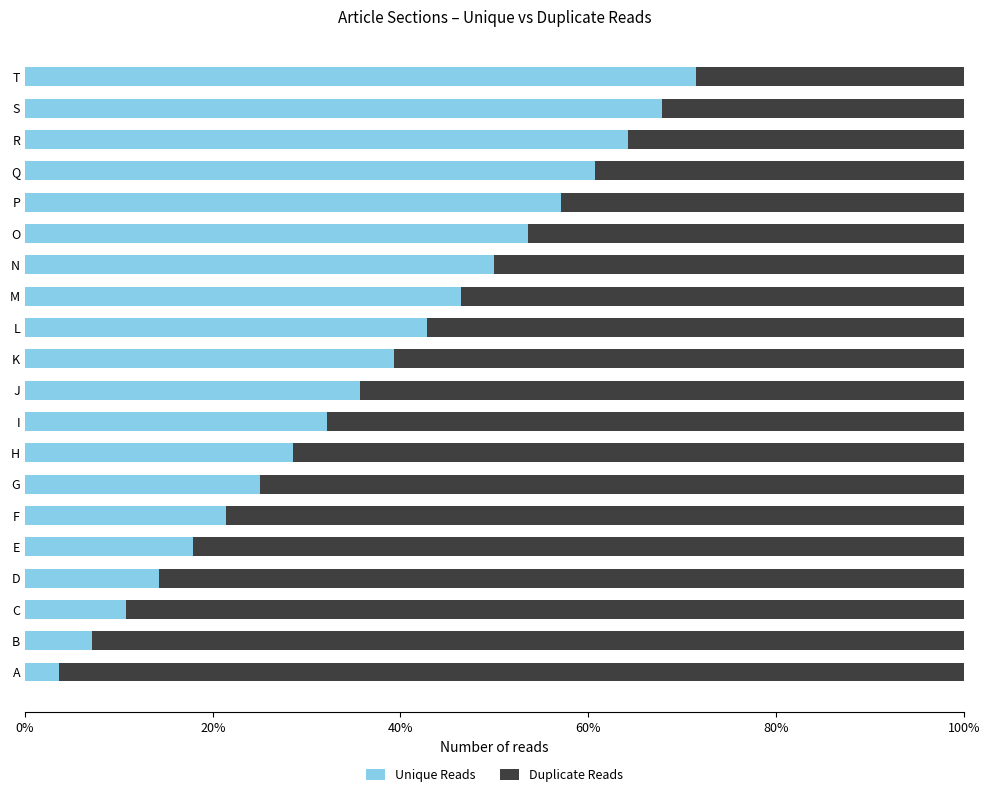

What is the total value across all series at D?

100.0